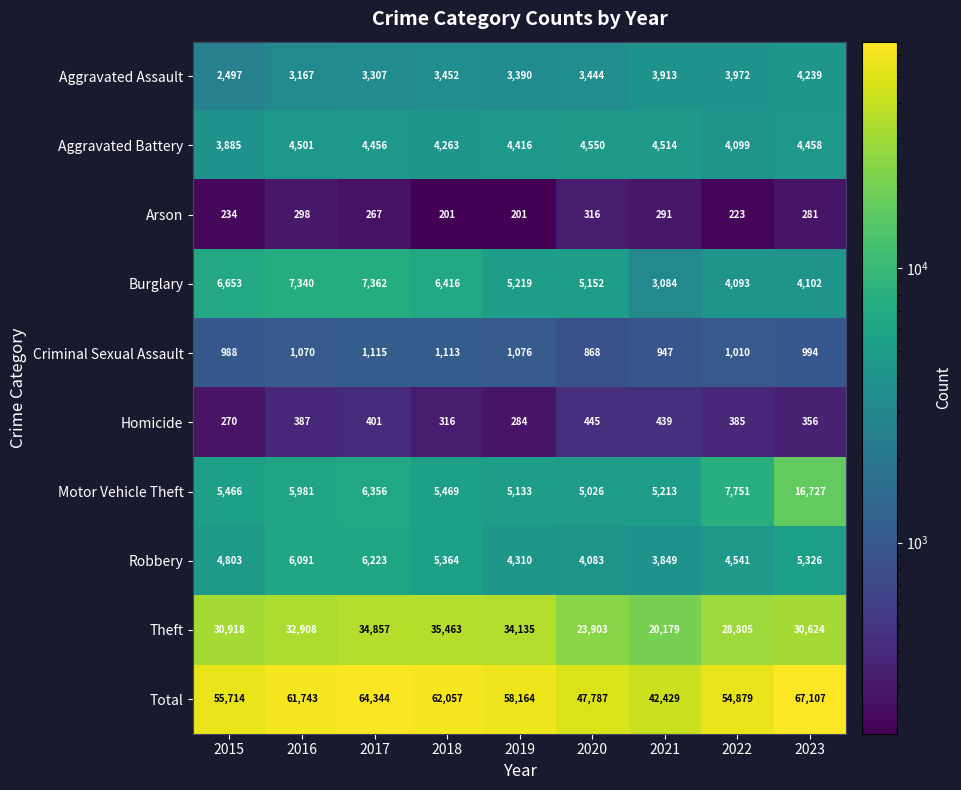

How many data points does each series have?

9